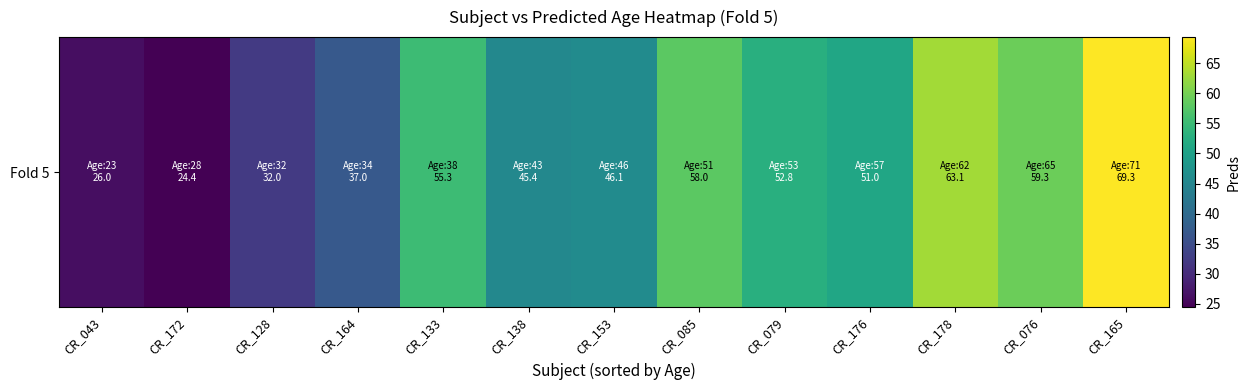

The chart shows a value of 96.3 at CR_076. True or false?

False